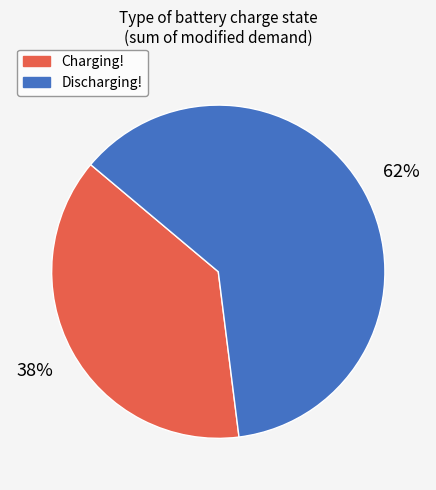

True or false: Discharging! accounts for 69% of the total.

False